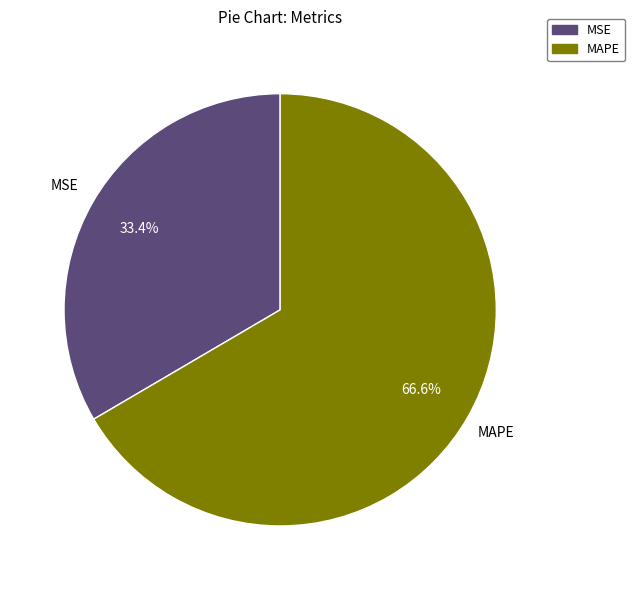

Count the number of slices in the pie.

2